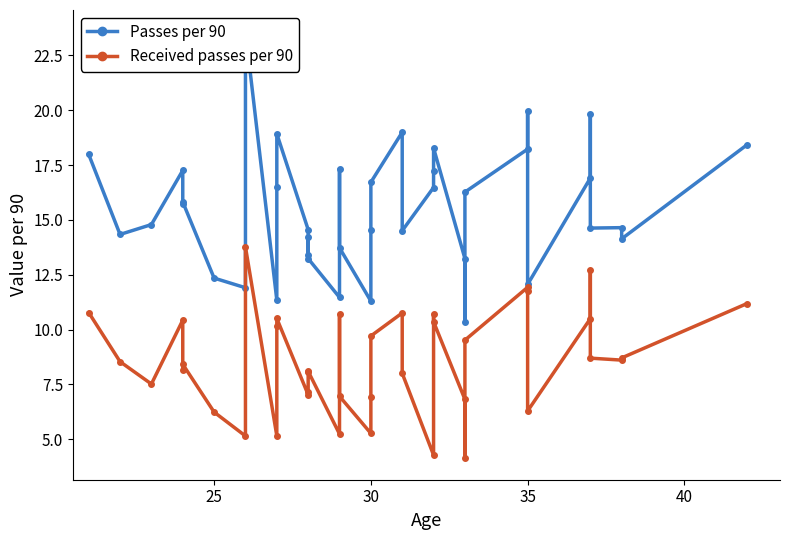

Does the chart have visible grid lines?

No